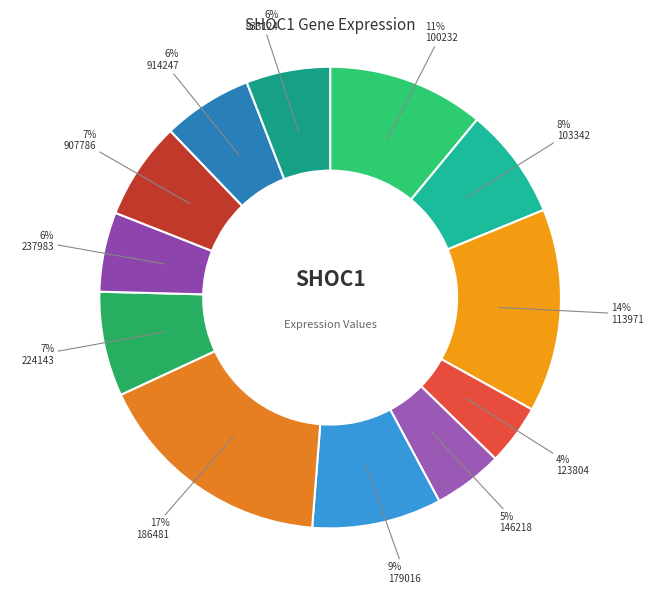

Does 186481 account for over 50% of the chart?

No